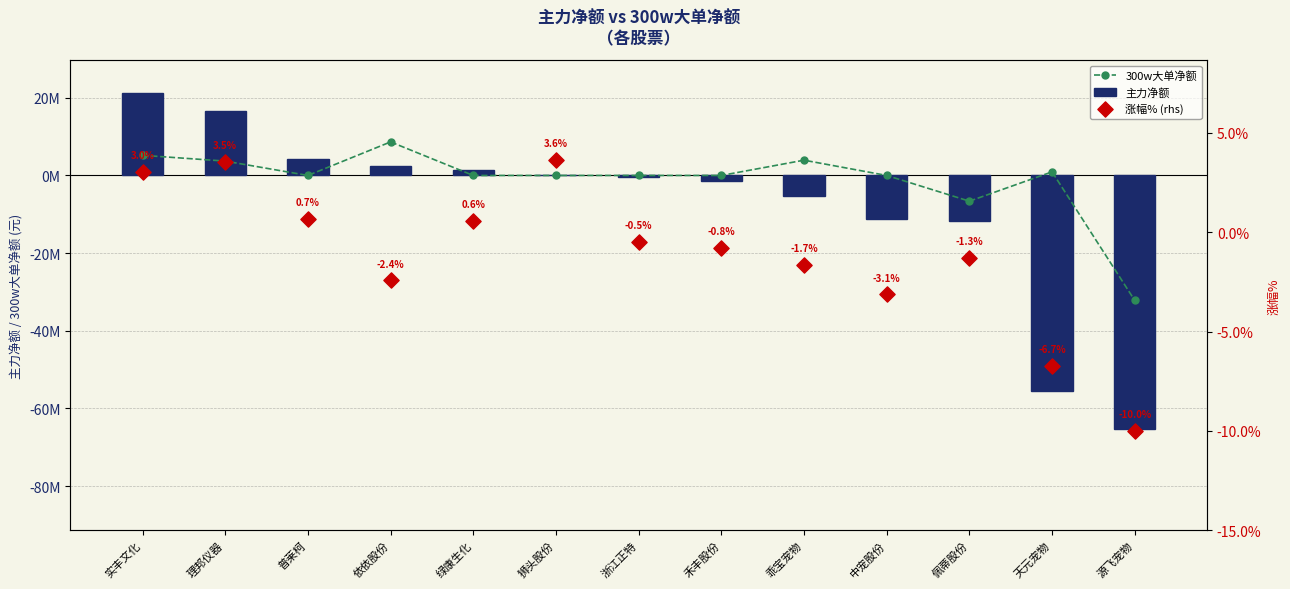

What are all the series names shown in the legend?

300w大单净额, 主力净额, 涨幅% (rhs)